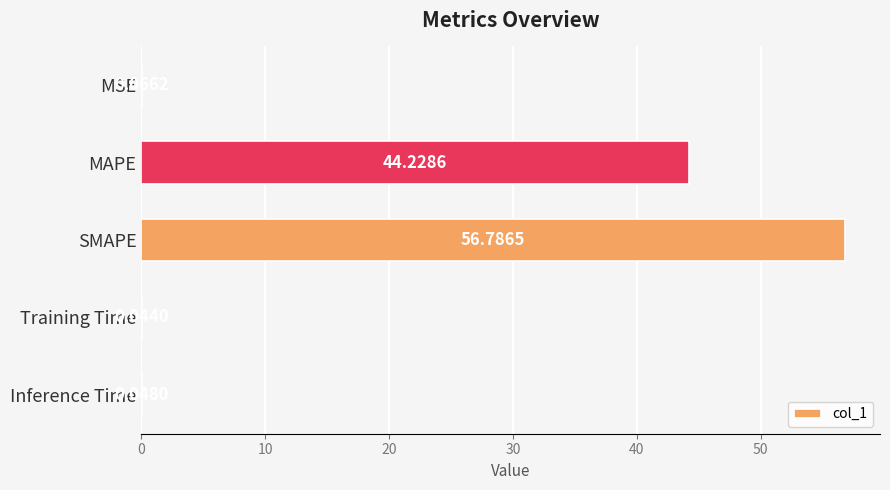

How many distinct data groups are displayed?

1